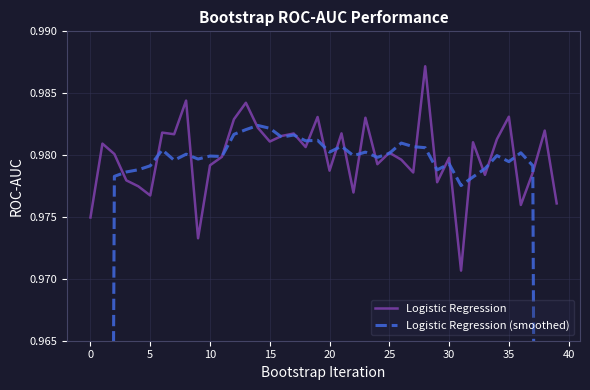

How many times do Logistic Regression (smoothed) and Logistic Regression cross each other?

24